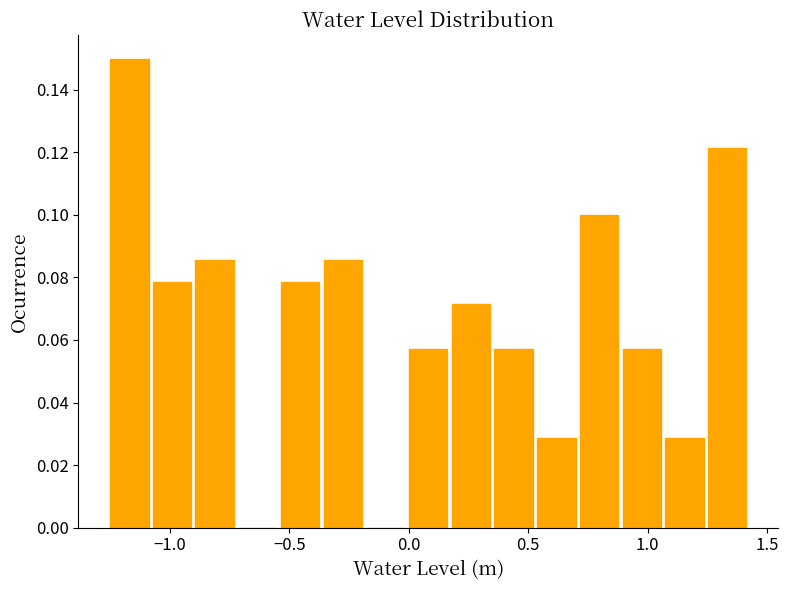

Around what value on the x-axis is the tallest bar? Give the approximate position of its centre, as read against the axis.

-1.15